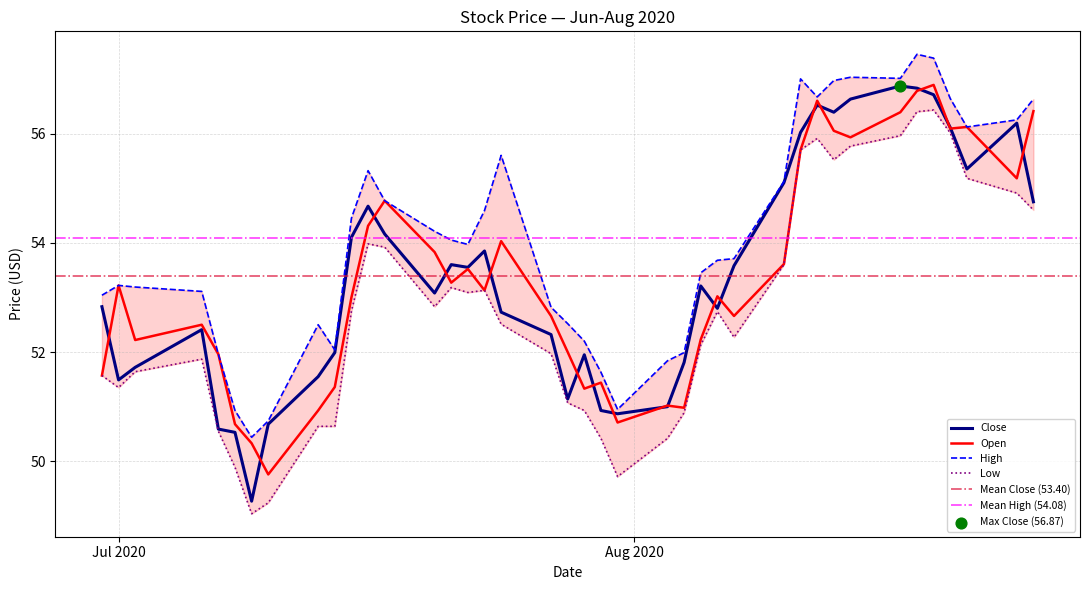

Which series reaches the maximum Y coordinate?

High